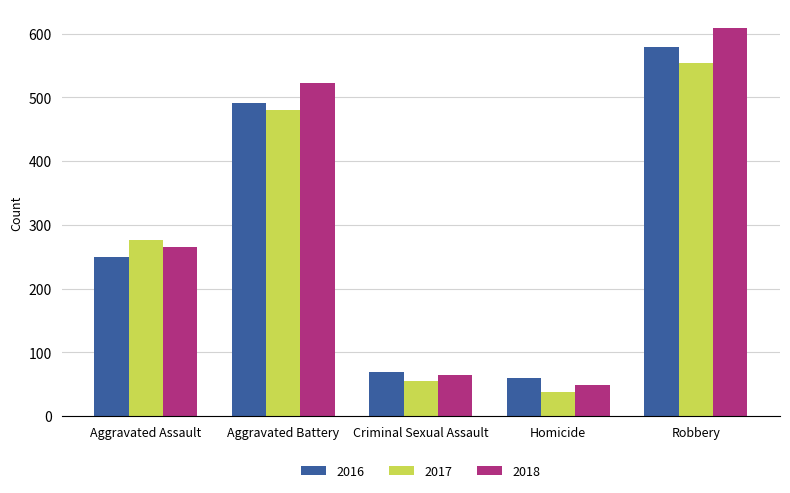

What are all the series names shown in the legend?

2016, 2017, 2018